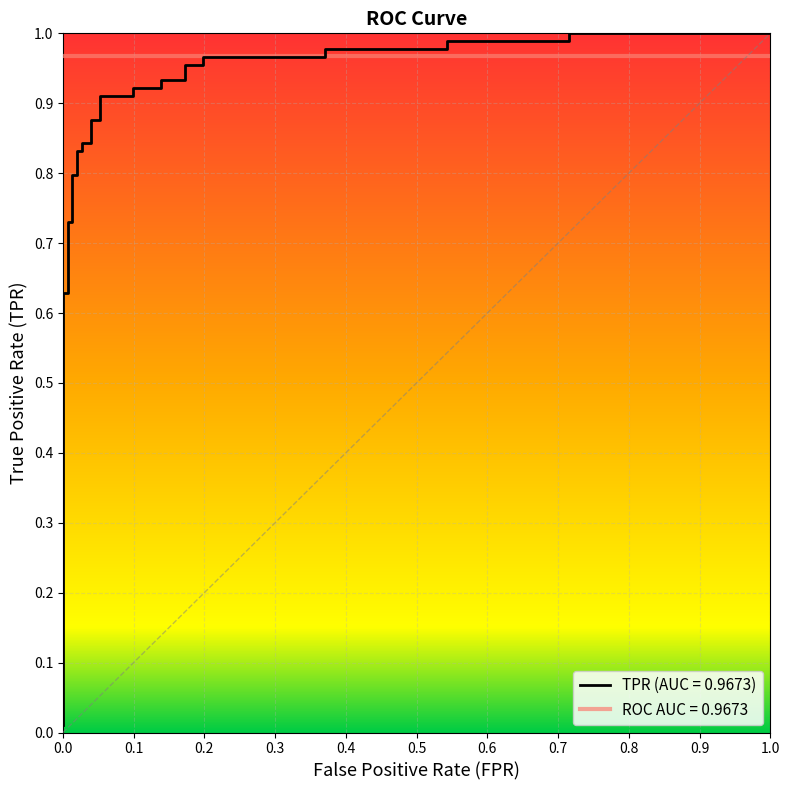

Does the chart display data point markers on the line(s)?

No